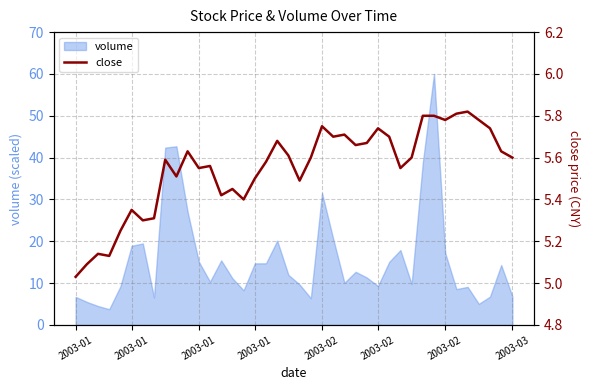

What is the change in value from 19 to 20?

-0.1